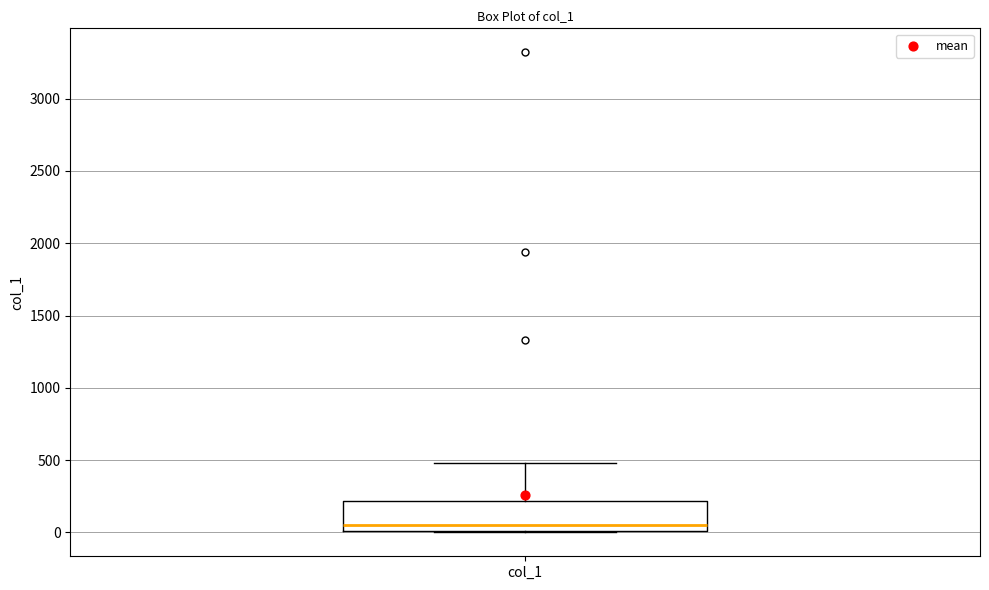

Read this box plot against the y-axis: the position of the median line, the range covered by the box, and the ends of both whiskers. The values are not printed on the chart, so give them approximately, as read against the axis.

median 50, box 0 to 200, whiskers 0 to 500